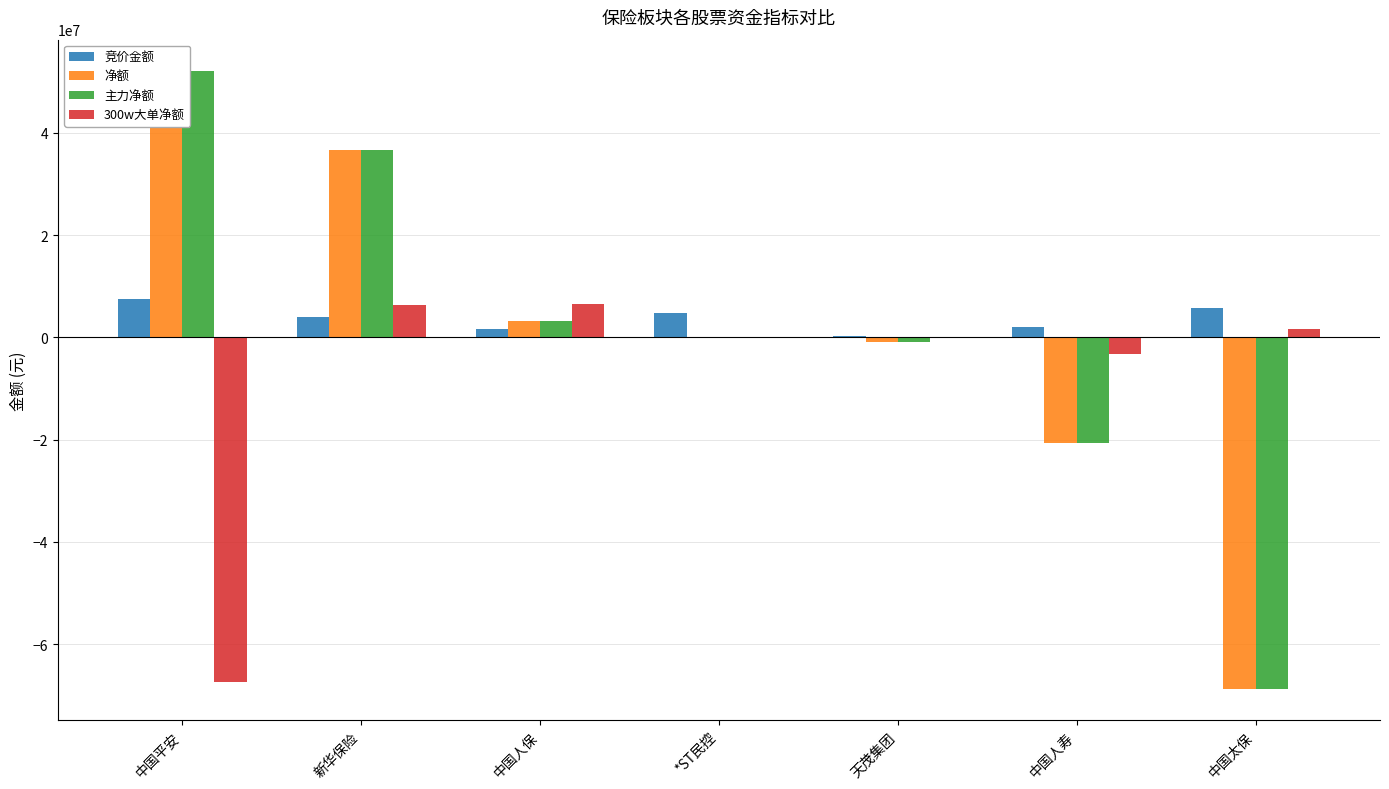

Reading left to right, extract all data points from this chart.

竞价金额: 7475276	4086786	1562201	4697739	266288	2019711	5802969
净额: 52189224	36579430	3252682	-94512	-810356	-20637109	-68791672
主力净额: 52189224	36579430	3252682	-94512	-810356	-20637109	-68791672
300w大单净额: -67359853	6386491	6469157	0	0	-3249399	1661605